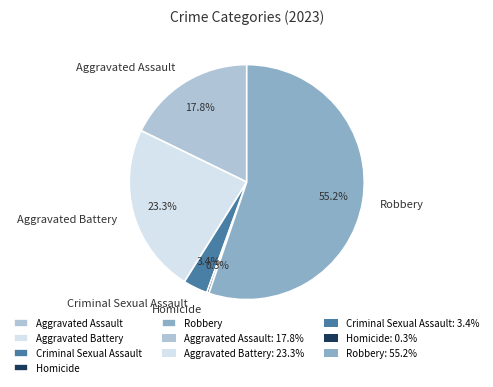

Count the number of slices in the pie.

5